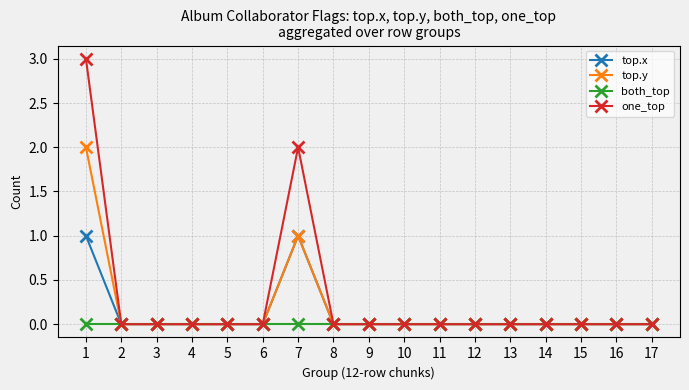

Which series has the largest range (max minus min)?

one_top